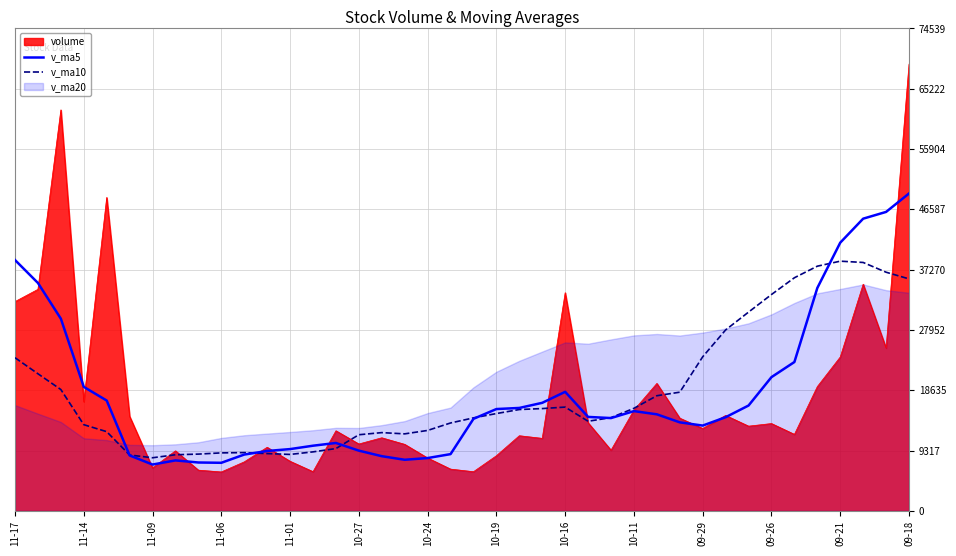

Is the value of volume at 09-21 greater than the value of v_ma5 at 09-18?

No